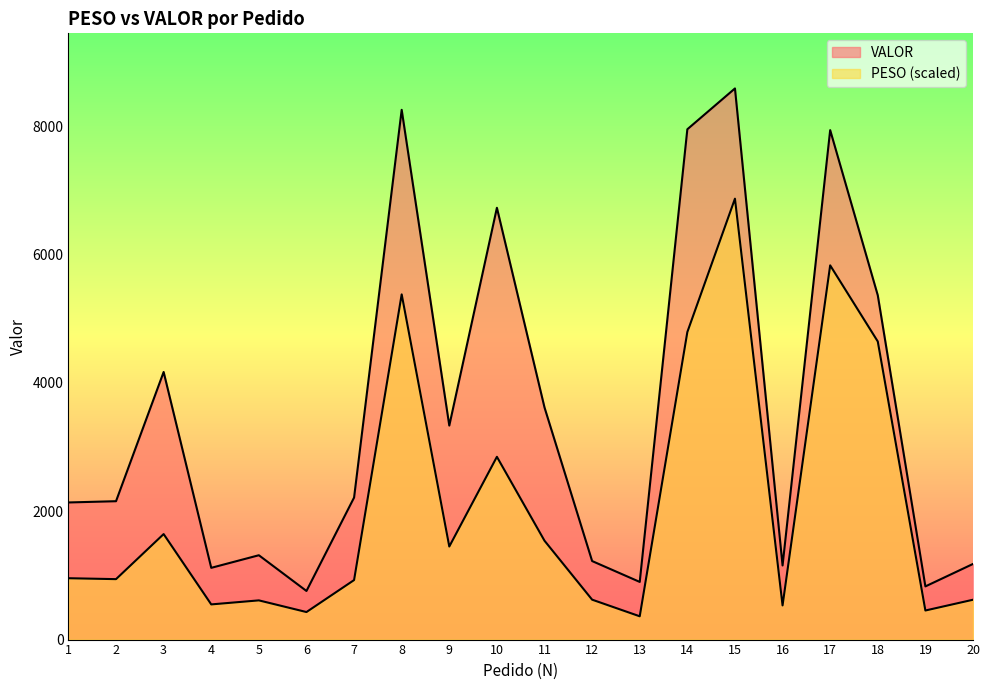

Which series changed the most between 13 and 14?

VALOR